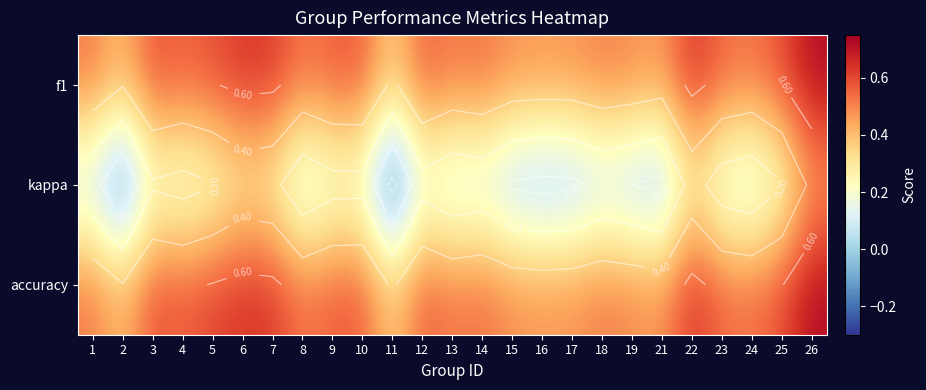

At which category is the sum across all series the highest?

26